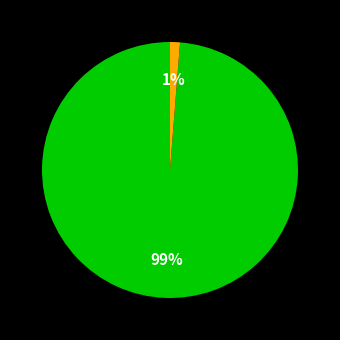

To the nearest percent, what is the average slice percentage?

50%